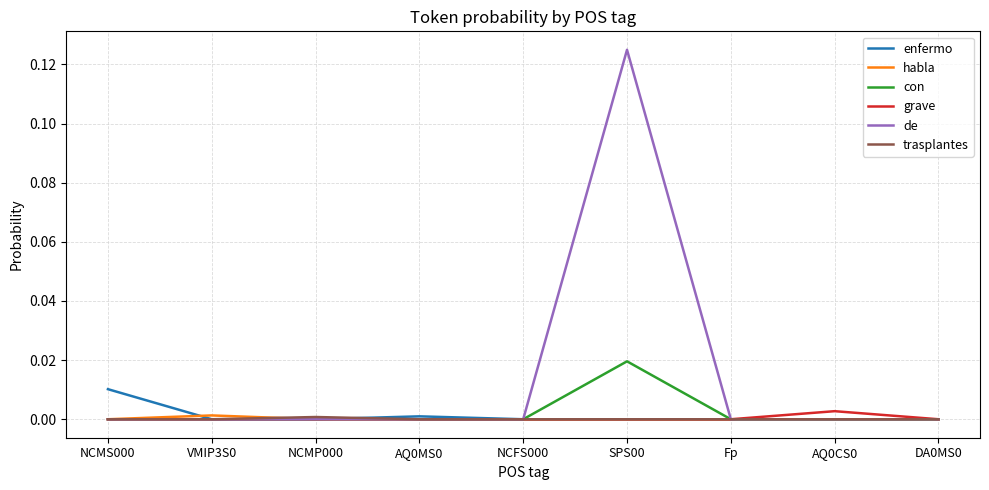

At which category is the sum across all series the highest?

SPS00